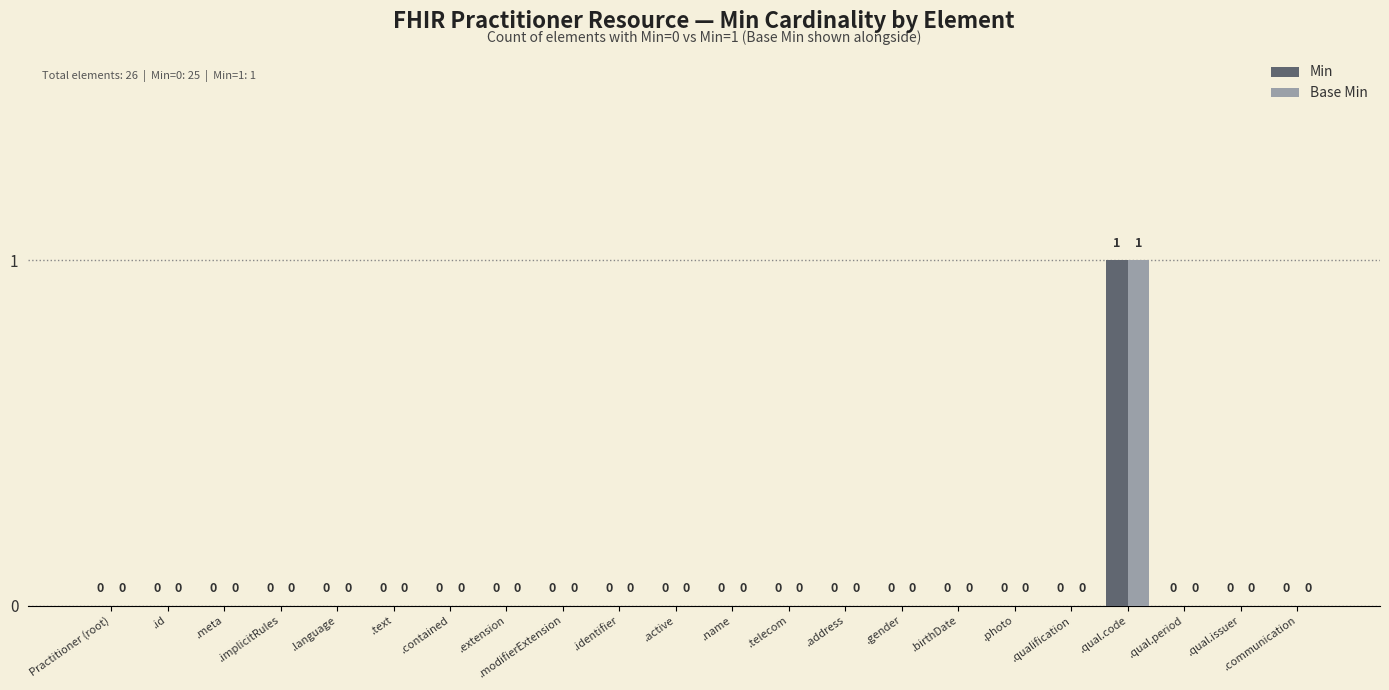

At which label does Min reach its peak?

.qual.code